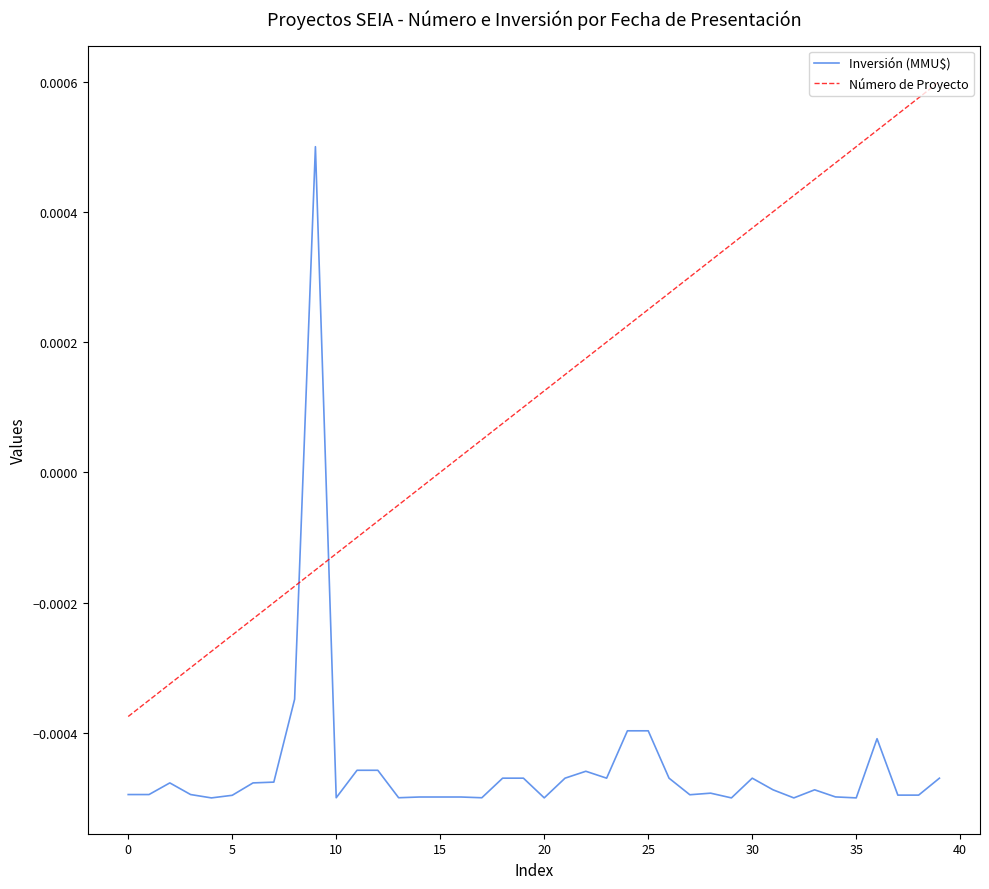

Which series ends up on top after the final intersection of Inversión (MMU$) and Número de Proyecto?

Número de Proyecto